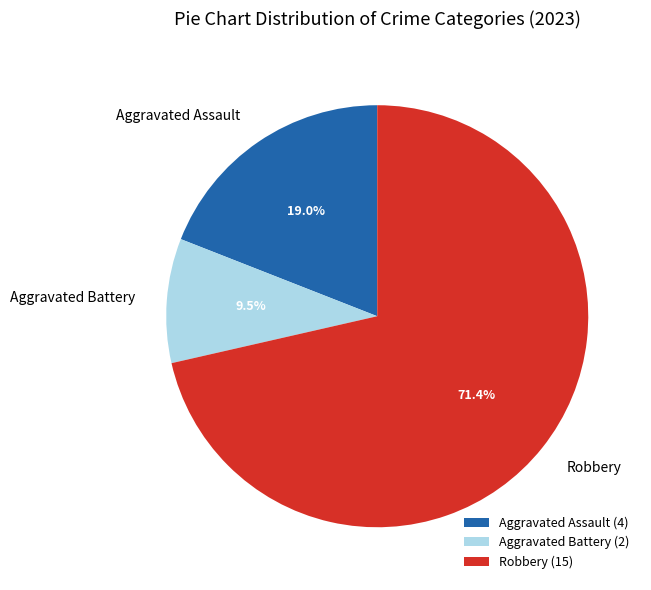

Approximately how many times larger is the value at Aggravated Assault compared to Aggravated Battery?

2.0